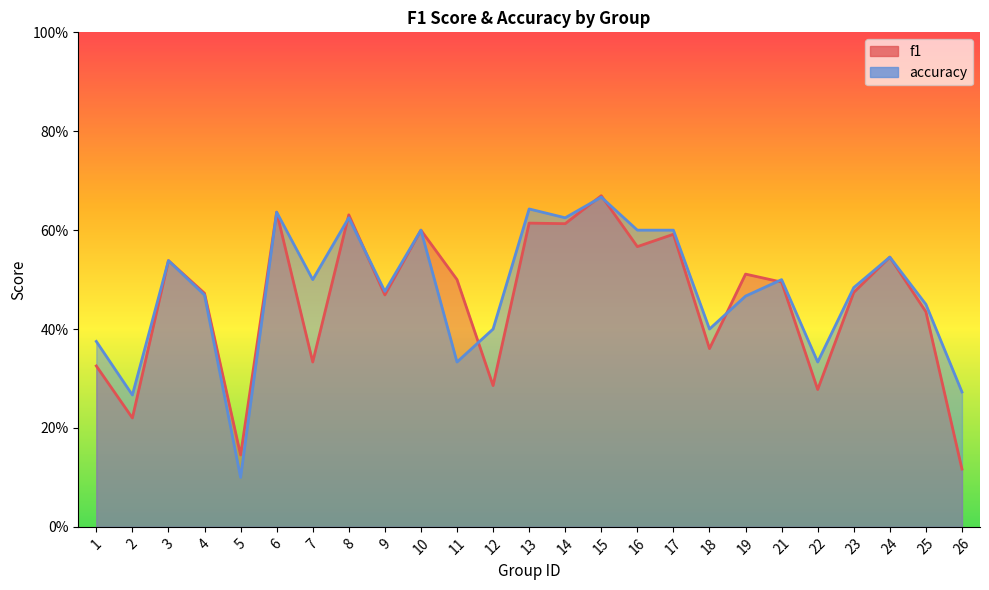

How many intersections are there between accuracy and f1?

7